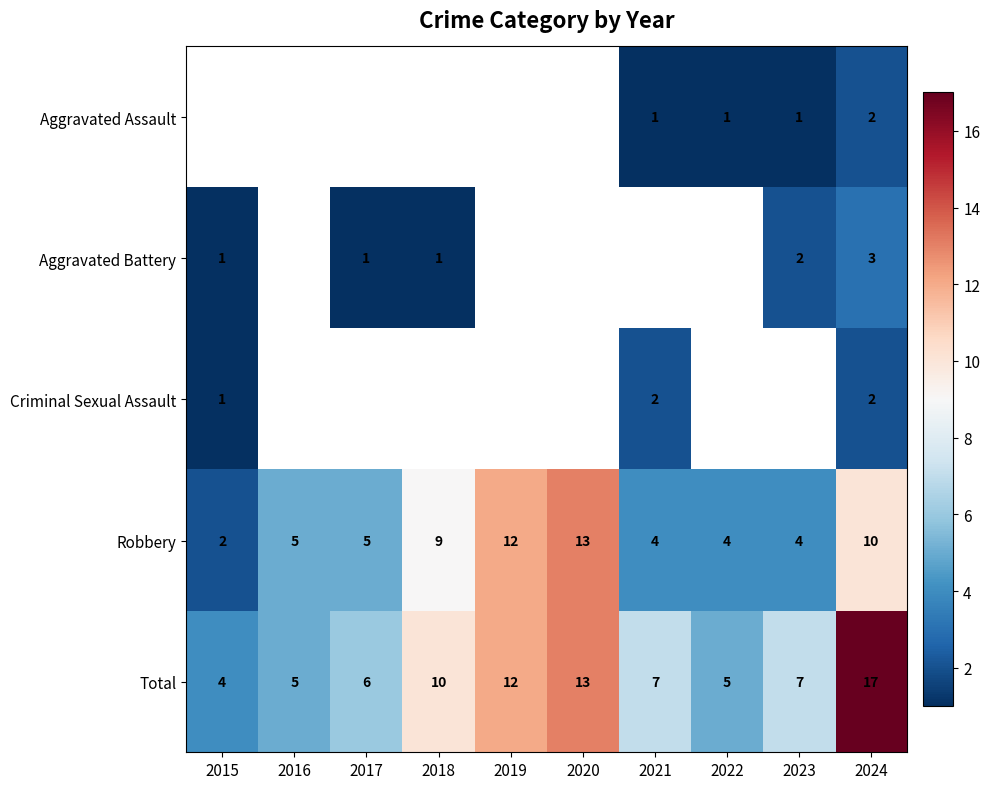

What is the sum of the Robbery values at 2017 and 2015?

7